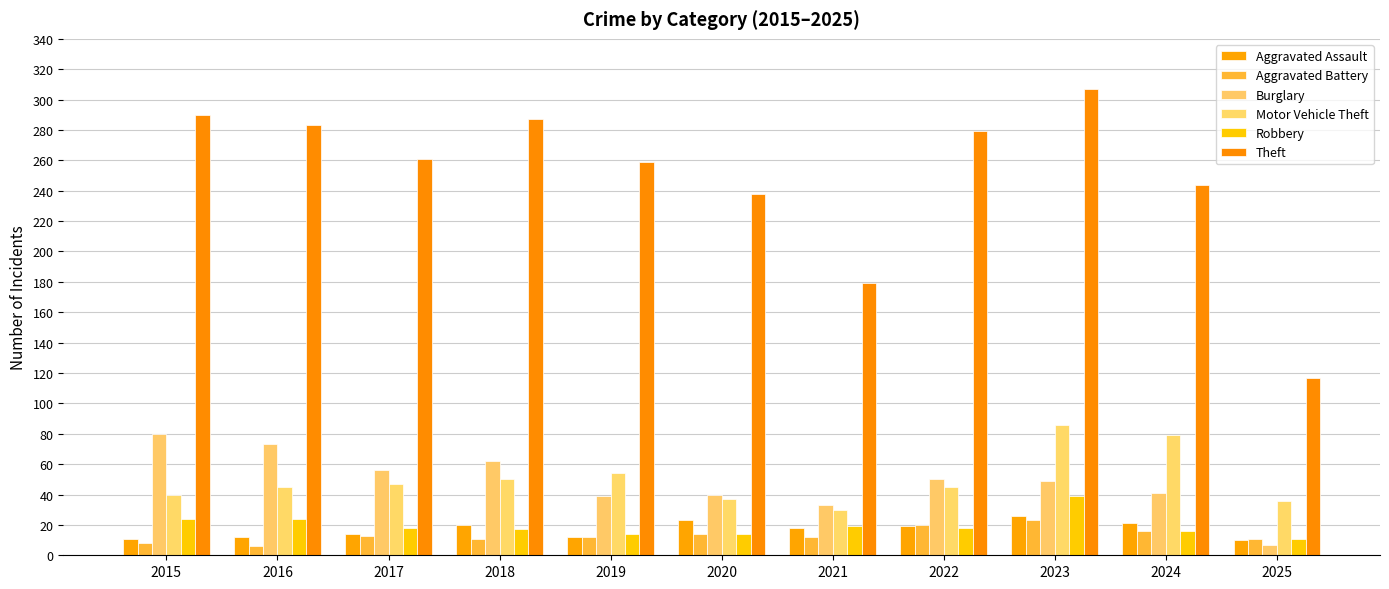

Count the number of categories in the chart.

11